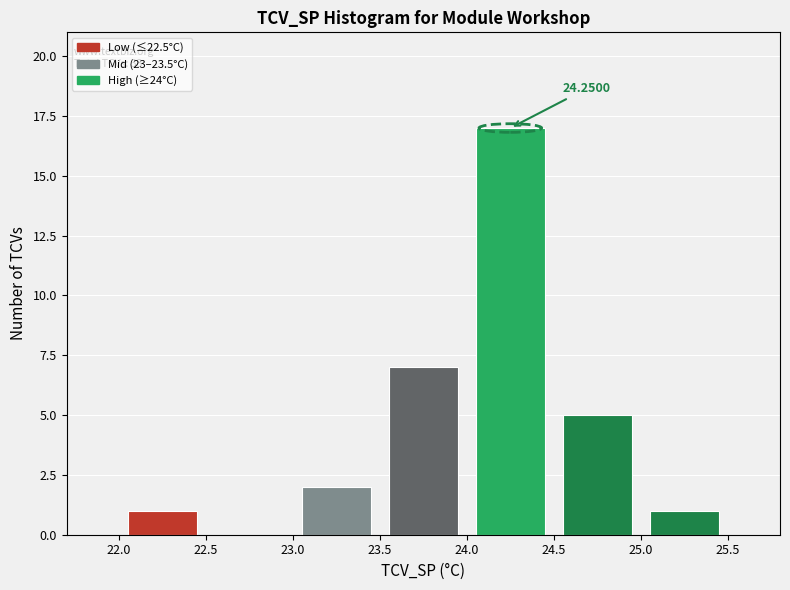

Which range on the x-axis has the tallest bar?

24.0 to 24.5